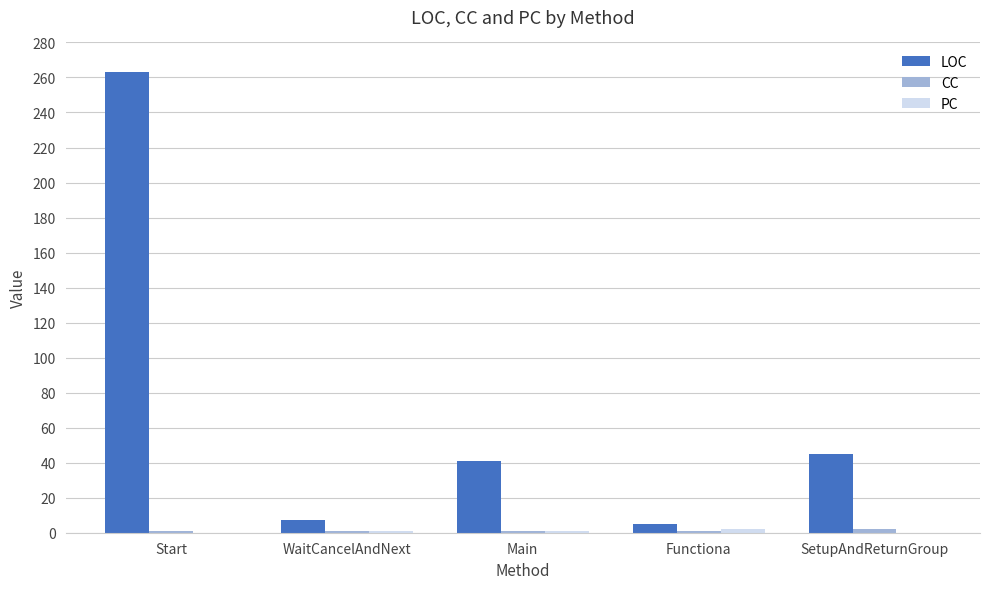

Which series changed the most between Start and Main?

LOC